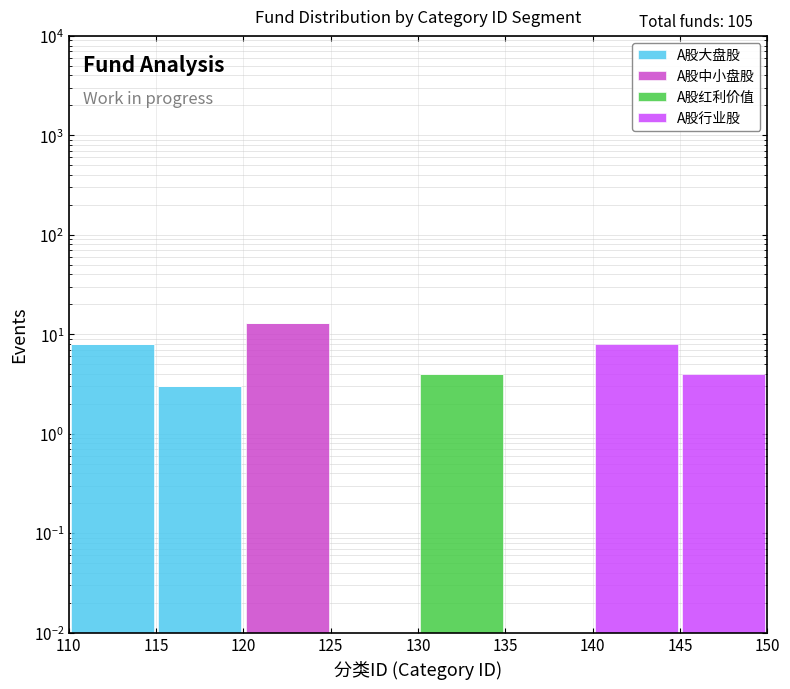

Which series has the largest total across all categories?

A股中小盘股